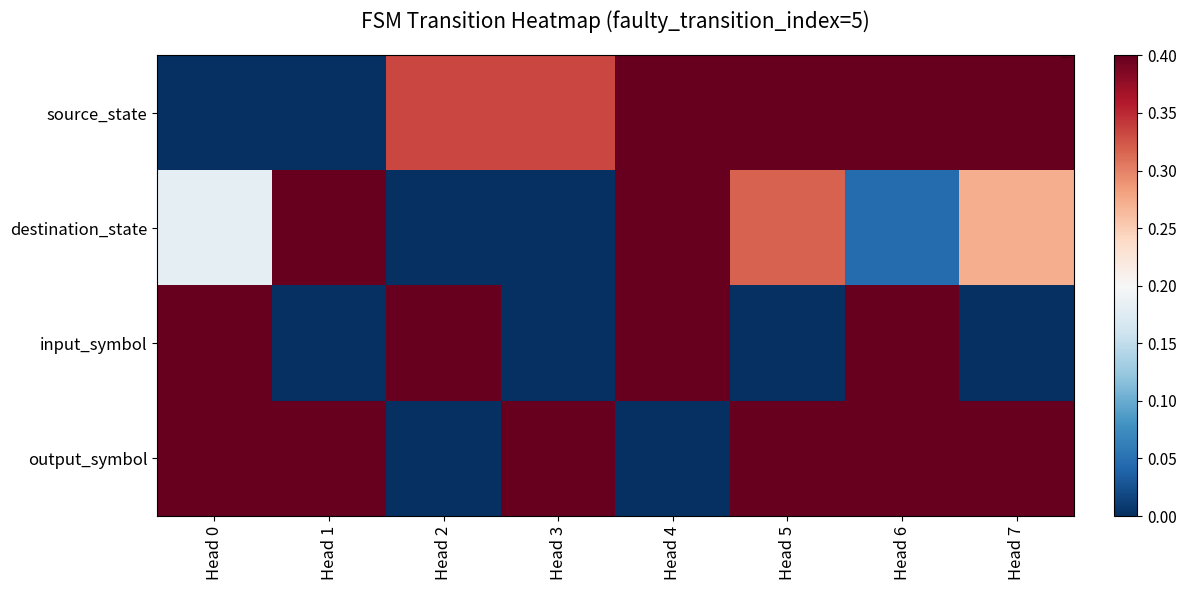

At which category is the sum across all series the highest?

Head 6